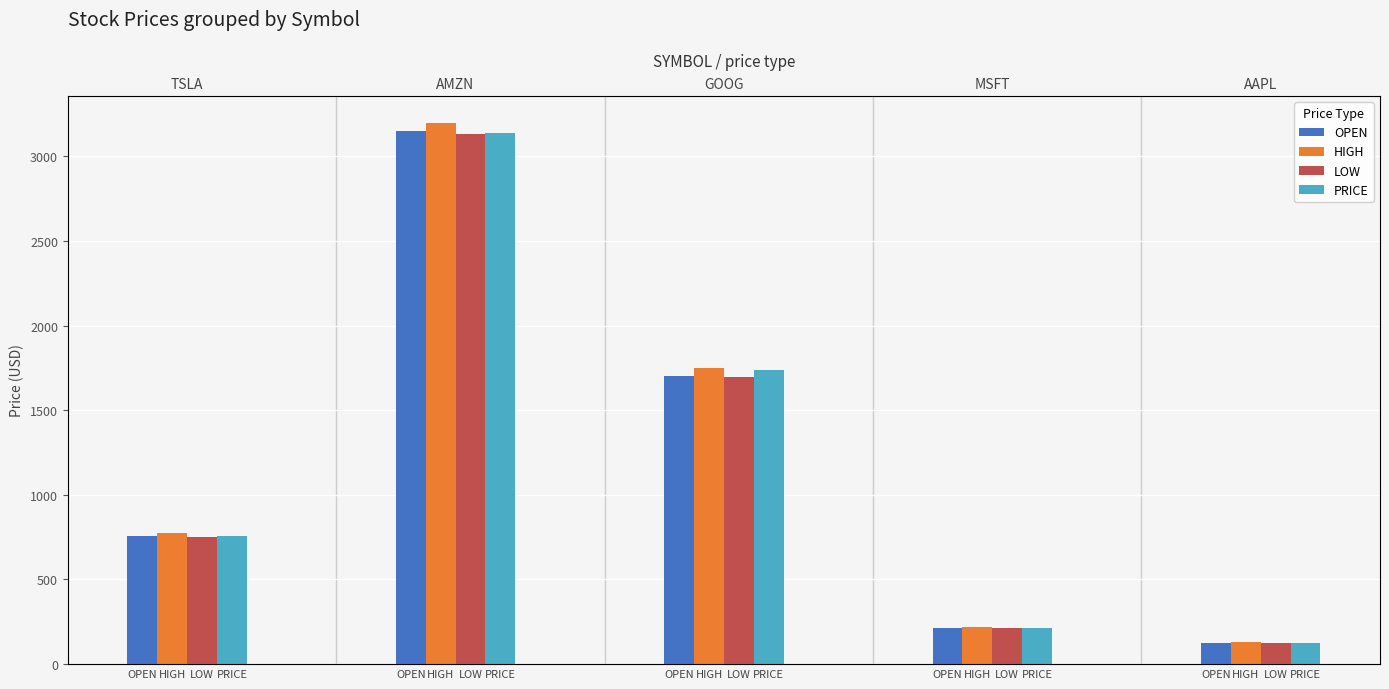

What is the difference between the second highest and second lowest values in the LOW series?

1487.1